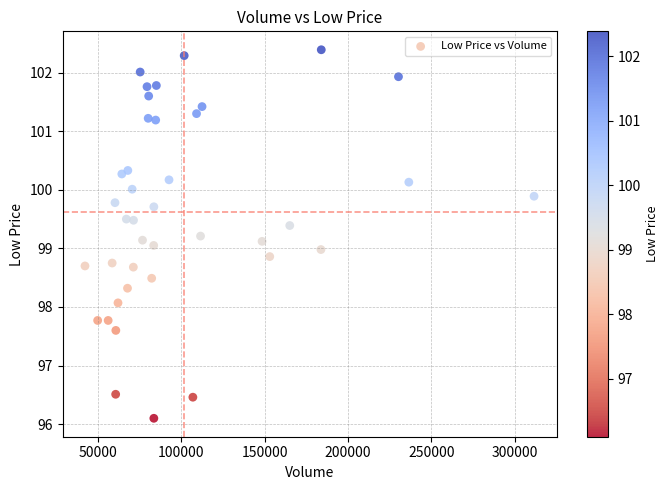

What is the range of X values (max minus min)?

269300.0